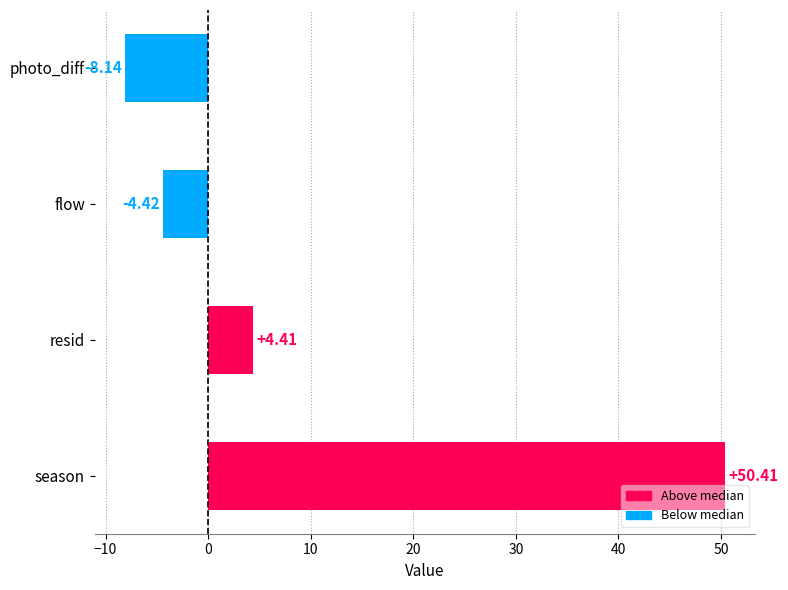

What is the label of the 3rd bar from the bottom?

flow